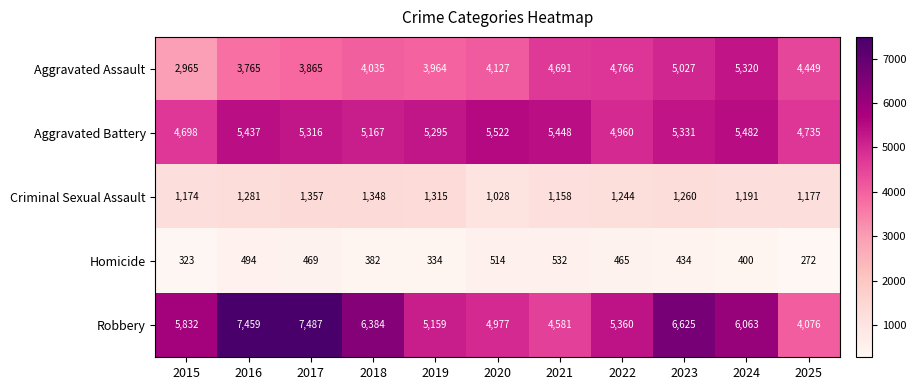

At 2024, list the series in order from largest to smallest.

Robbery, Aggravated Battery, Aggravated Assault, Criminal Sexual Assault, Homicide